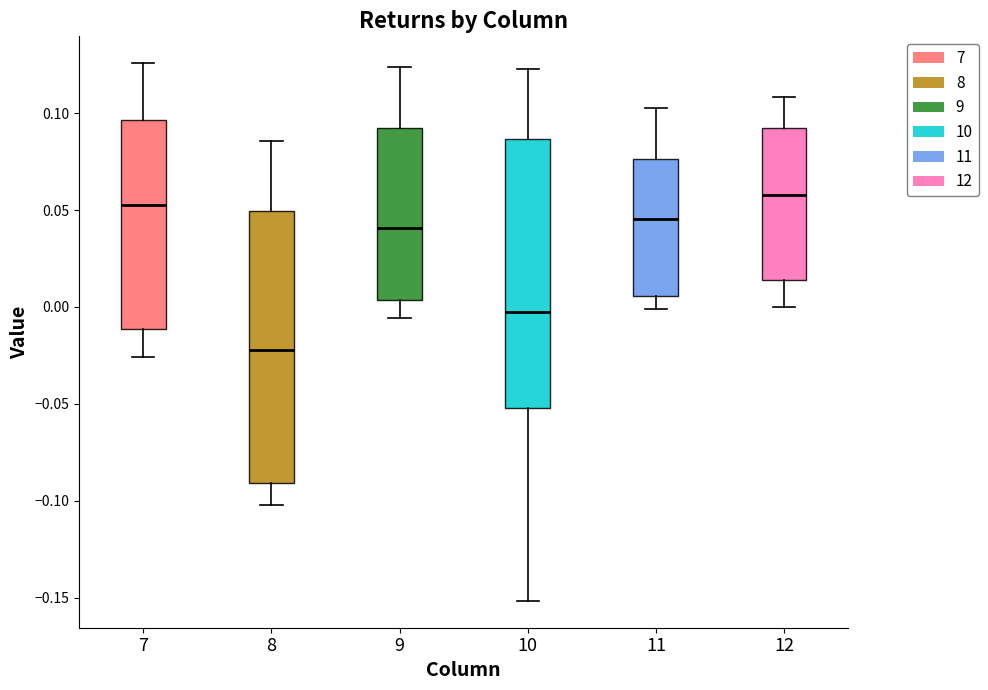

Reading left to right, transcribe this box plot: for each box, give where its median line is, the range the box spans, and where its two whiskers end, as read against the y-axis. The values are not printed on the chart, so give them approximately, as read against the axis.

7: median 0.055, box -0.010 to 0.095, whiskers -0.025 to 0.125
8: median -0.020, box -0.090 to 0.050, whiskers -0.100 to 0.085
9: median 0.040, box 0.005 to 0.090, whiskers -0.005 to 0.125
10: median 0.000, box -0.050 to 0.085, whiskers -0.150 to 0.125
11: median 0.045, box 0.005 to 0.075, whiskers 0.000 to 0.105
12: median 0.060, box 0.015 to 0.090, whiskers 0.000 to 0.110